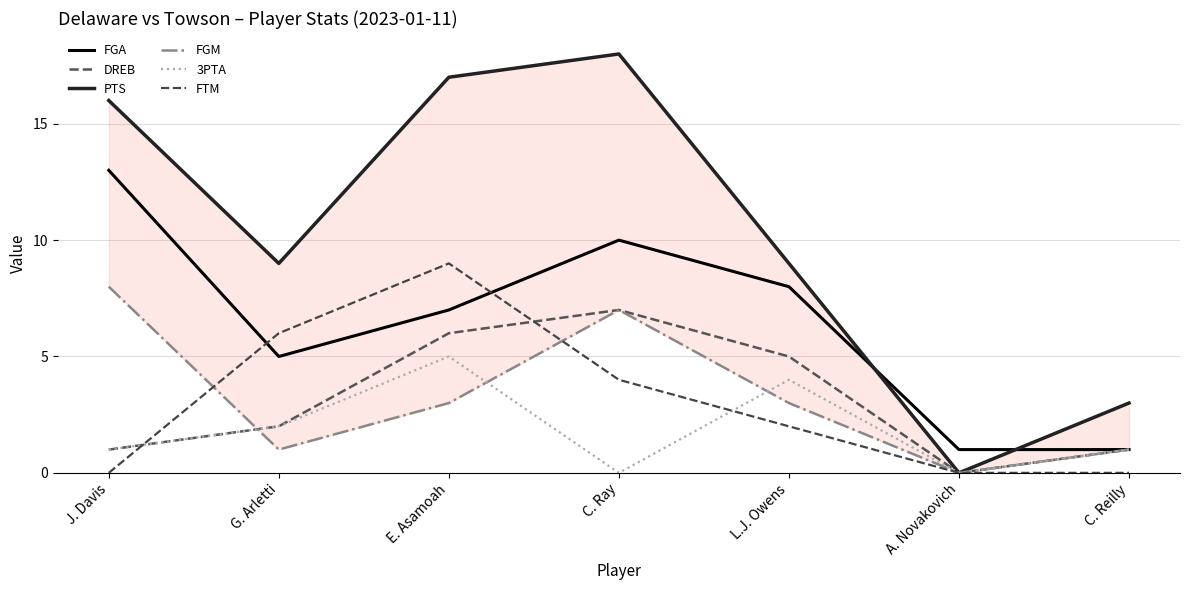

How many distinct data groups are displayed?

6